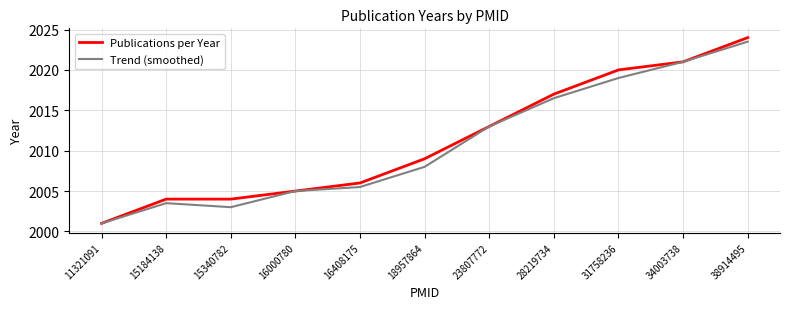

Rank the categories by Trend (smoothed) value from highest to lowest.

38914495, 34003738, 31758236, 28219734, 23807772, 18957864, 16408175, 16000780, 15184138, 15340782, 11321091